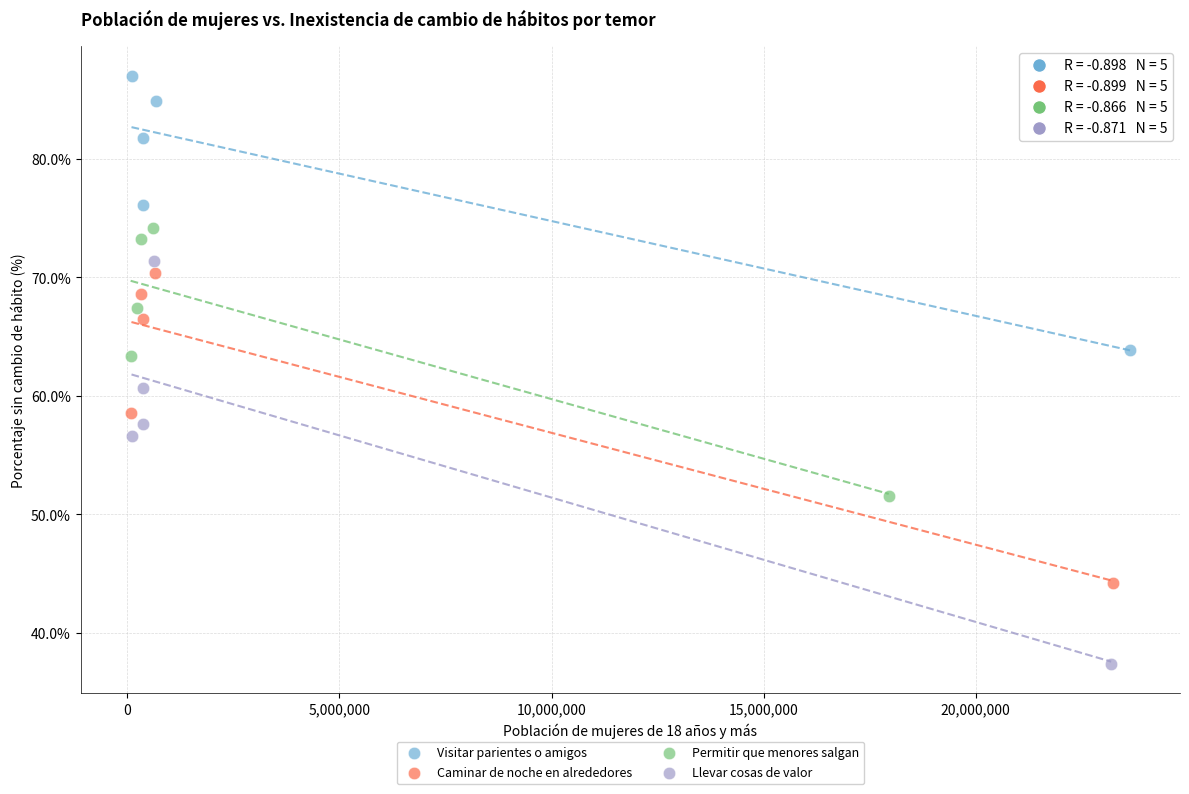

Which series reaches the minimum Y coordinate?

Llevar cosas de valor